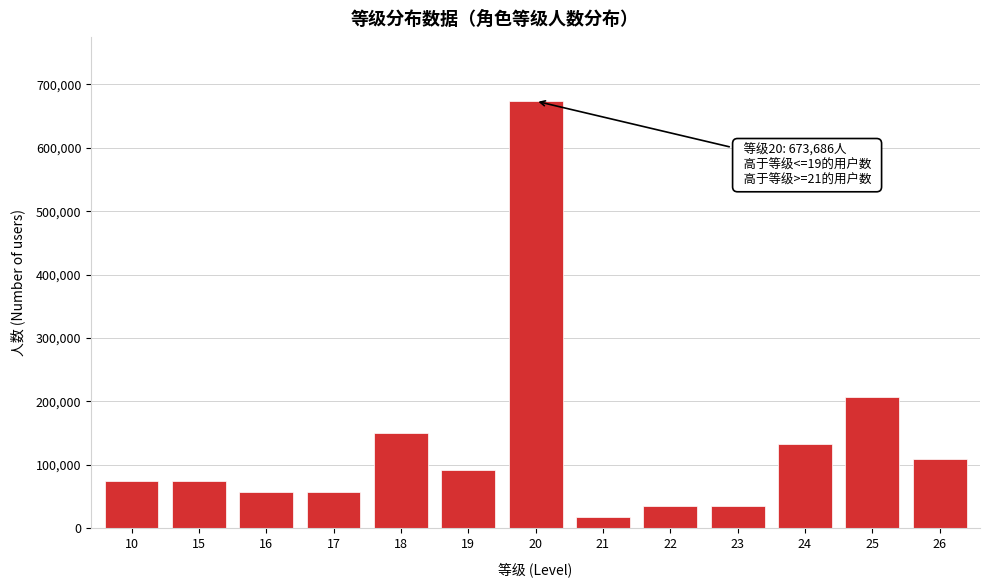

Reading left to right, list all the values displayed in this chart.

10=74854	15=74854	16=57580	17=57580	18=149708	19=92128	20=673686	21=17274	22=34548	23=34548	24=132434	25=207288	26=109402